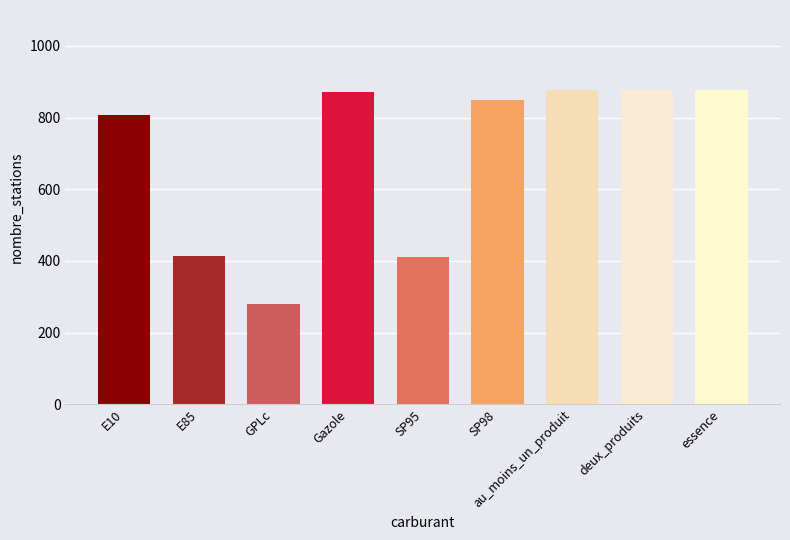

The chart shows a value of 877 at au_moins_un_produit. True or false?

True